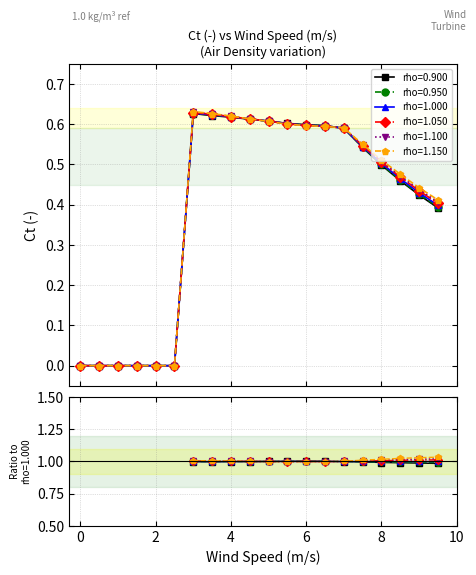

What is the label of the 15th point from the left?

7.0